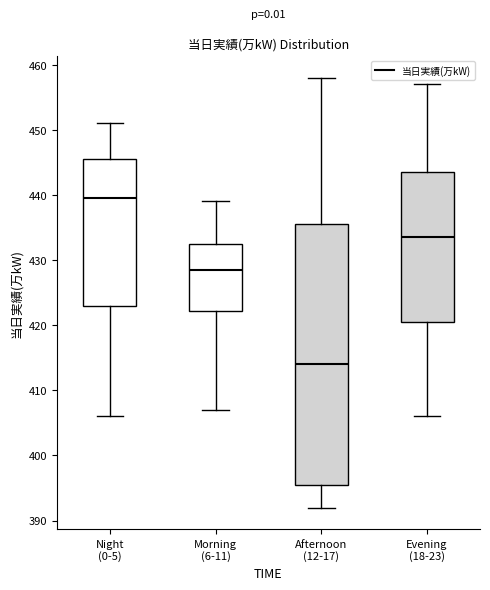

Which box has the highest median line?

Night (0-5)